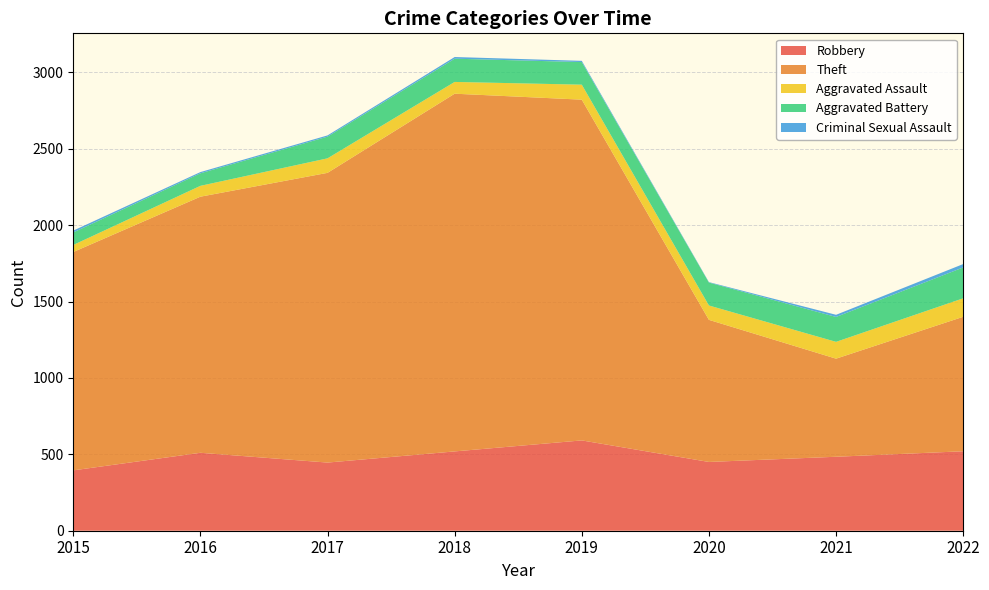

Reading left to right, transcribe all the data shown in this chart.

Robbery: 395	510	446	519	591	450	484	520
Theft: 1429	1676	1896	2341	2230	930	642	880
Aggravated Assault: 46	71	95	77	98	94	110	121
Aggravated Battery: 82	82	142	152	148	150	163	202
Criminal Sexual Assault: 12	8	8	11	8	3	14	22